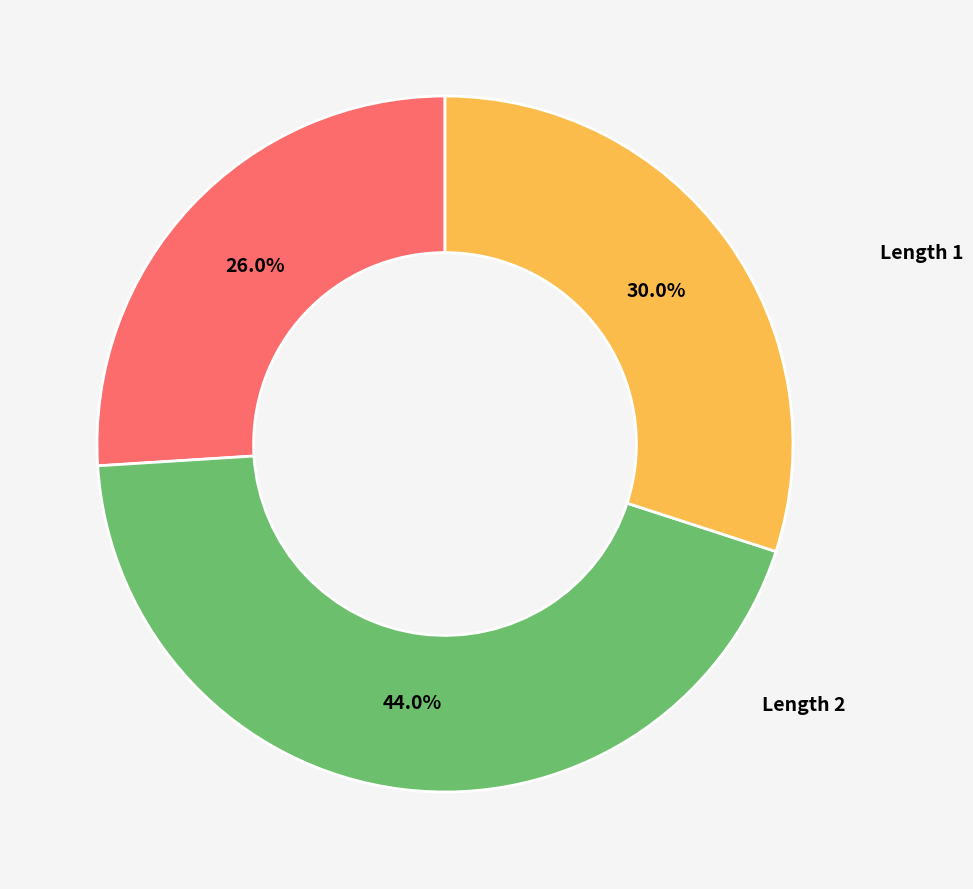

Is there any slice that represents more than half of the pie?

No